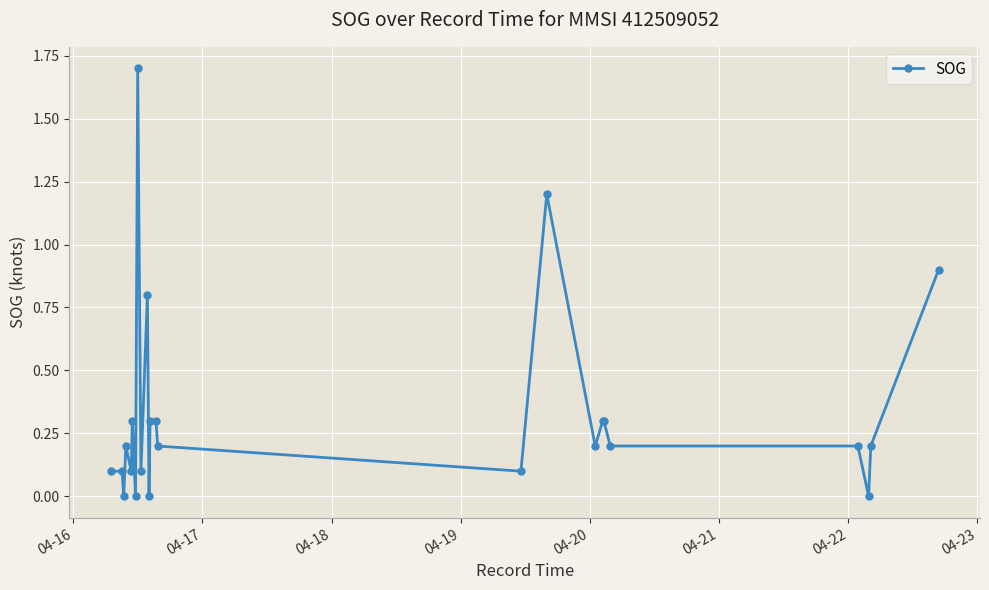

What is the value of the 18th point from the left?

0.3